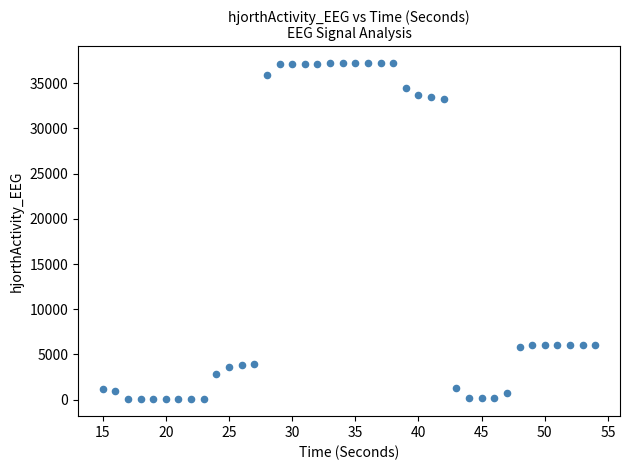

What is the range of X values (max minus min)?

39.0